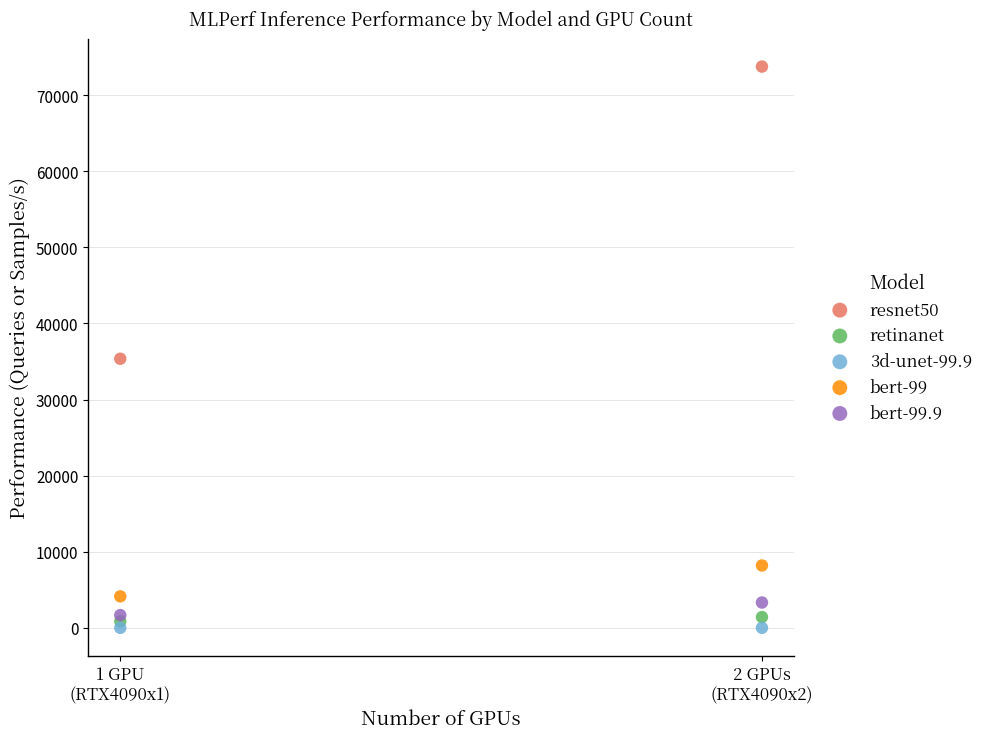

Across all series, what Y value is closest to 36874?

35357.8